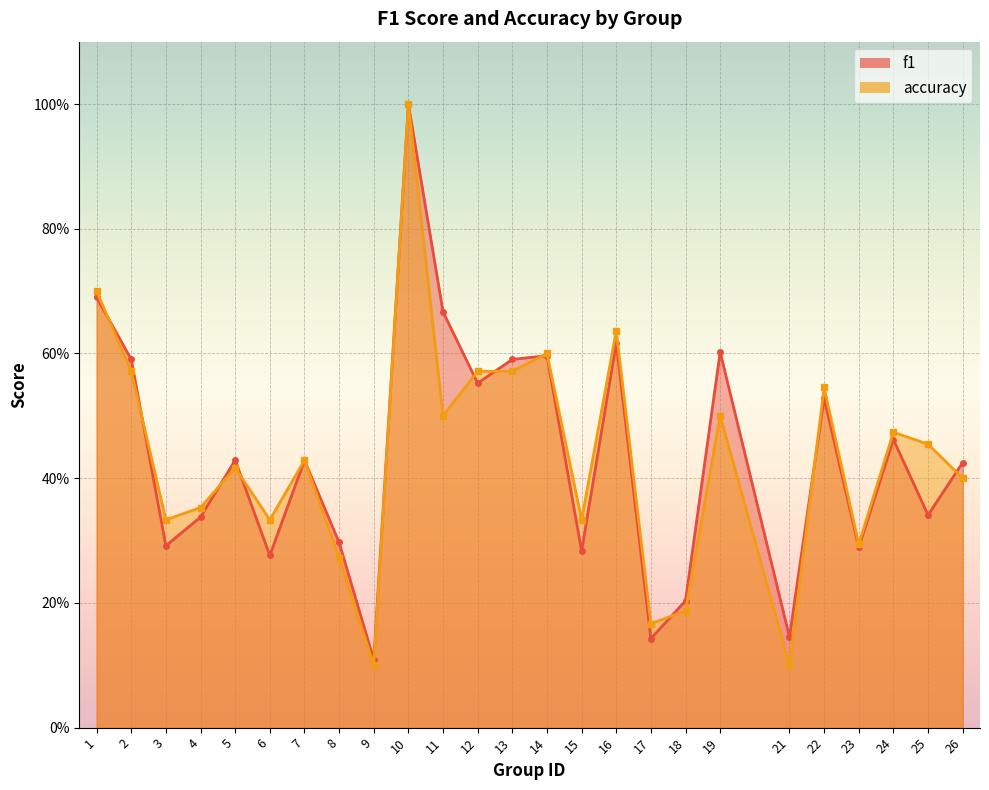

Which category has the lowest value across all series?

9